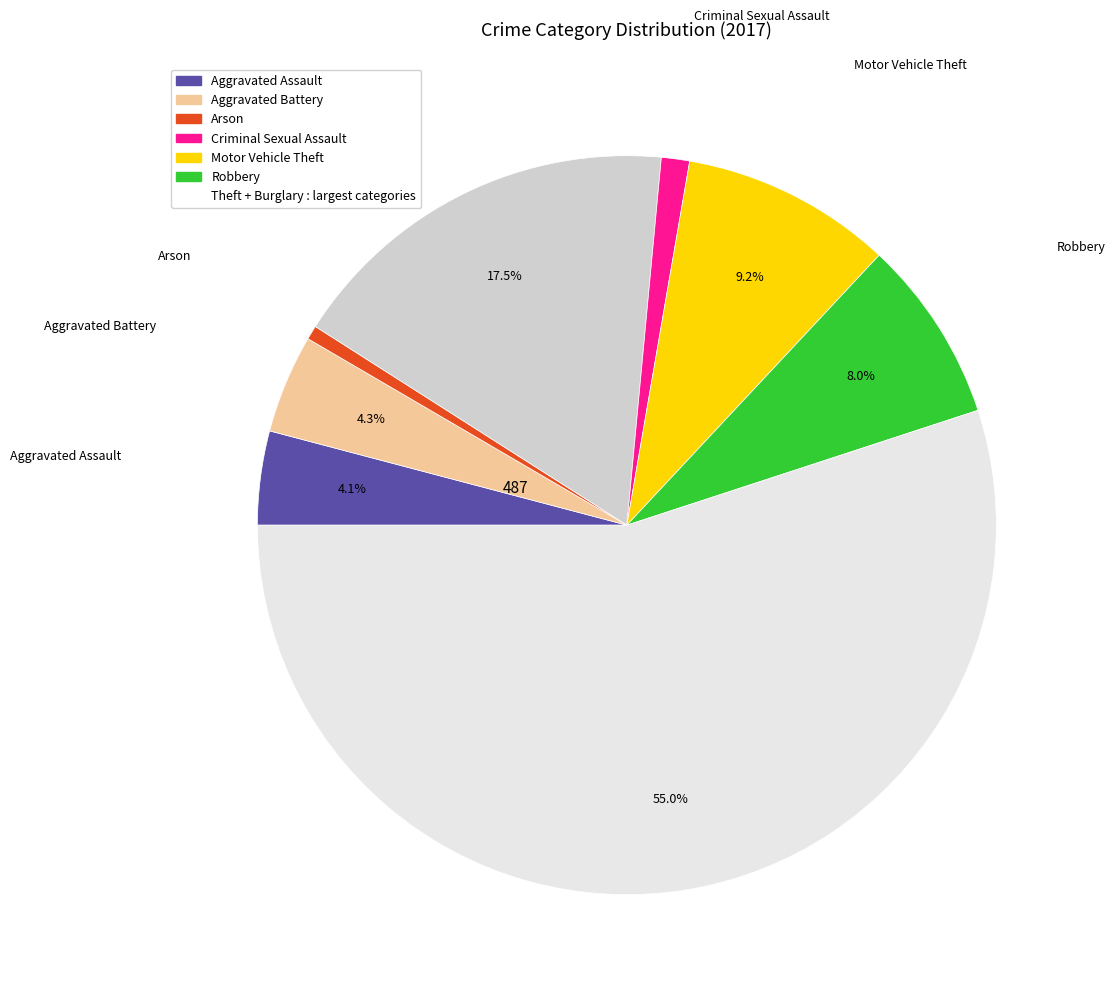

Is there a majority slice in this chart?

Yes